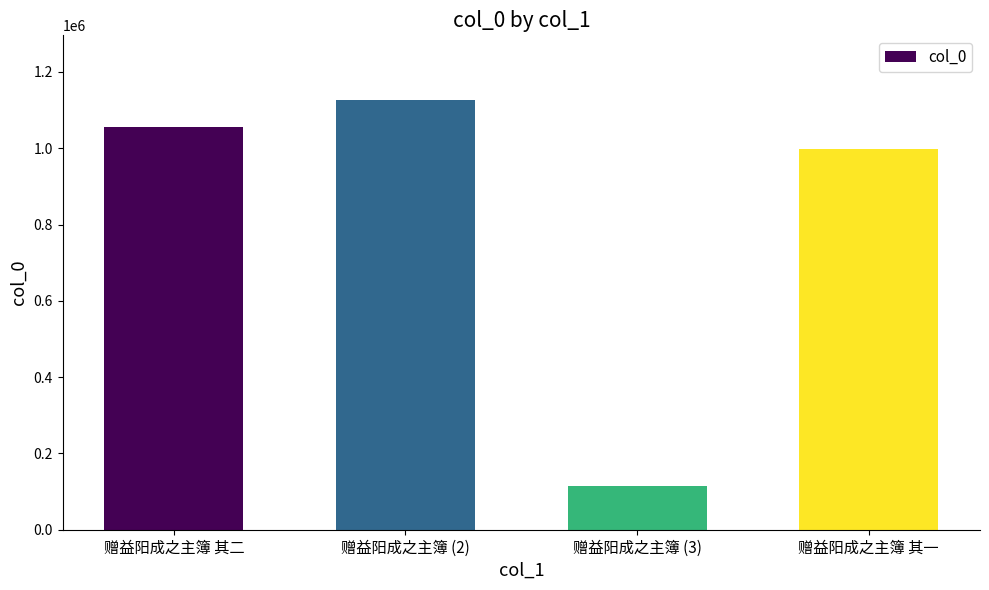

Reading right to left, transcribe all the data shown in this chart.

997350	113848	1126963	1056404